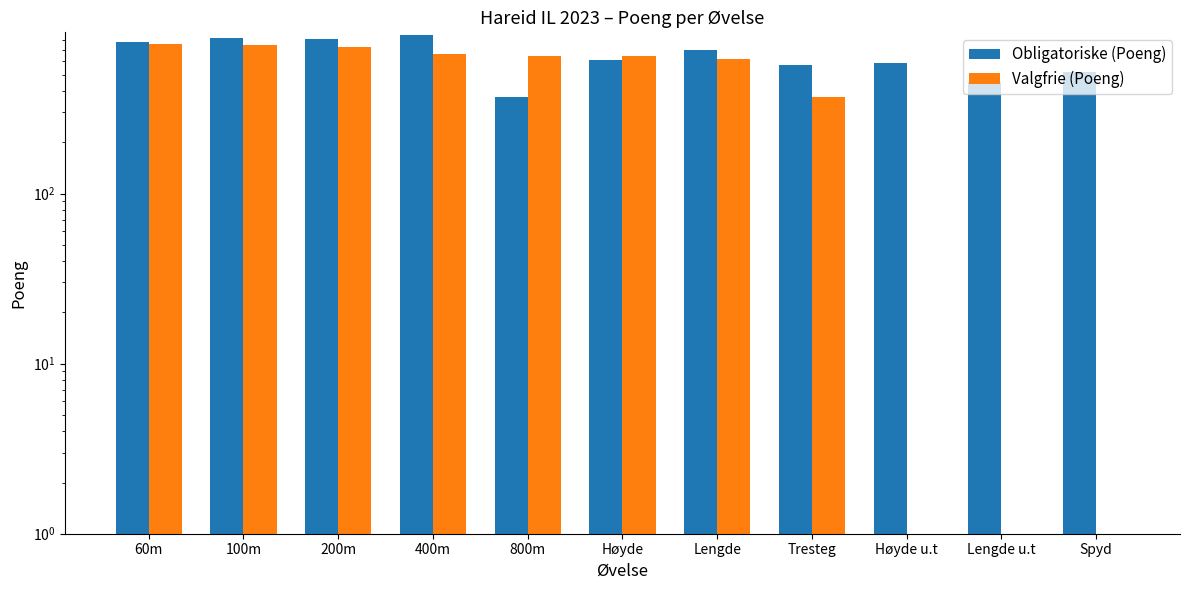

How many bars are there in each group?

2